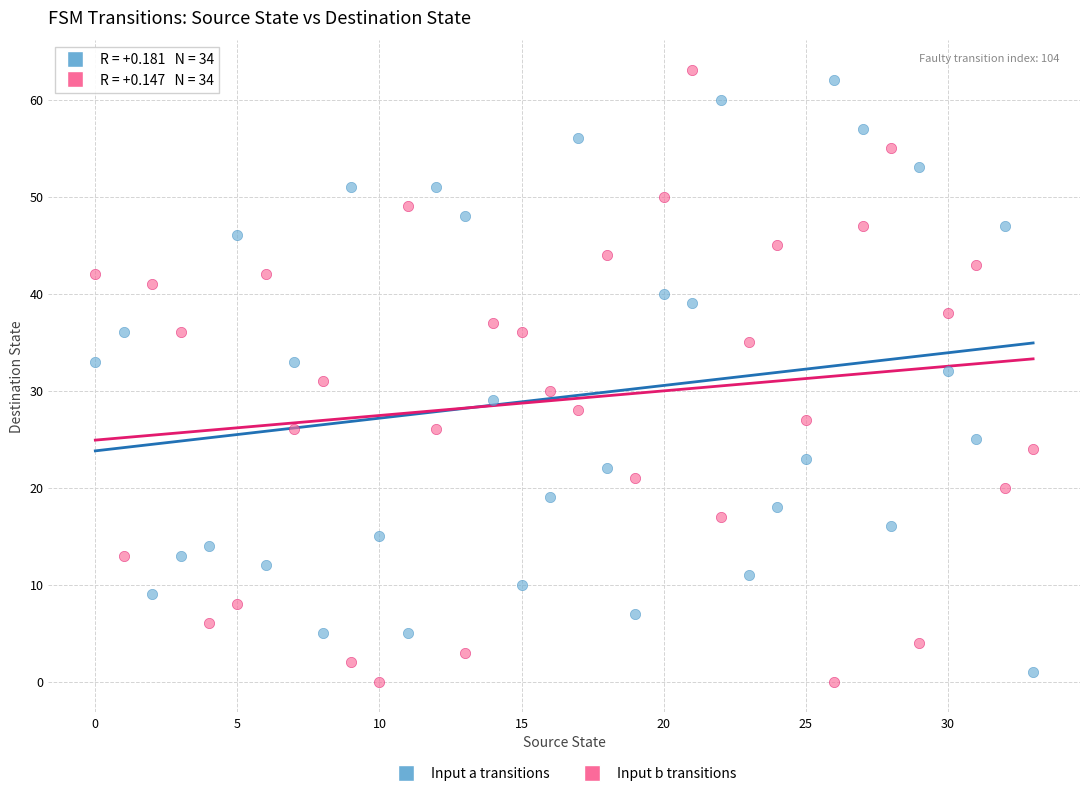

Which series reaches the maximum Y coordinate?

Input b transitions